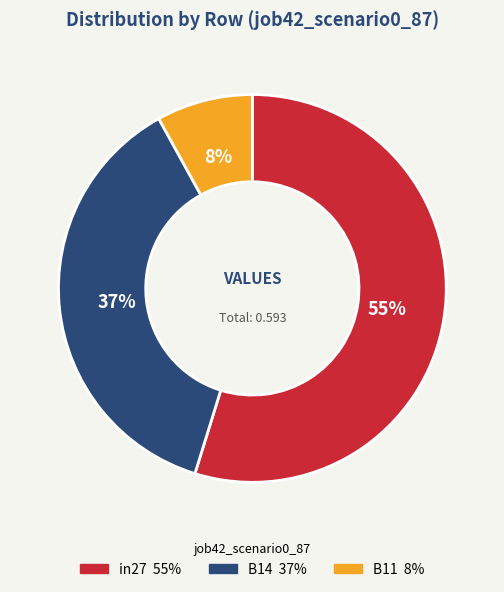

Rank the categories by value from highest to lowest.

in27, B14, B11